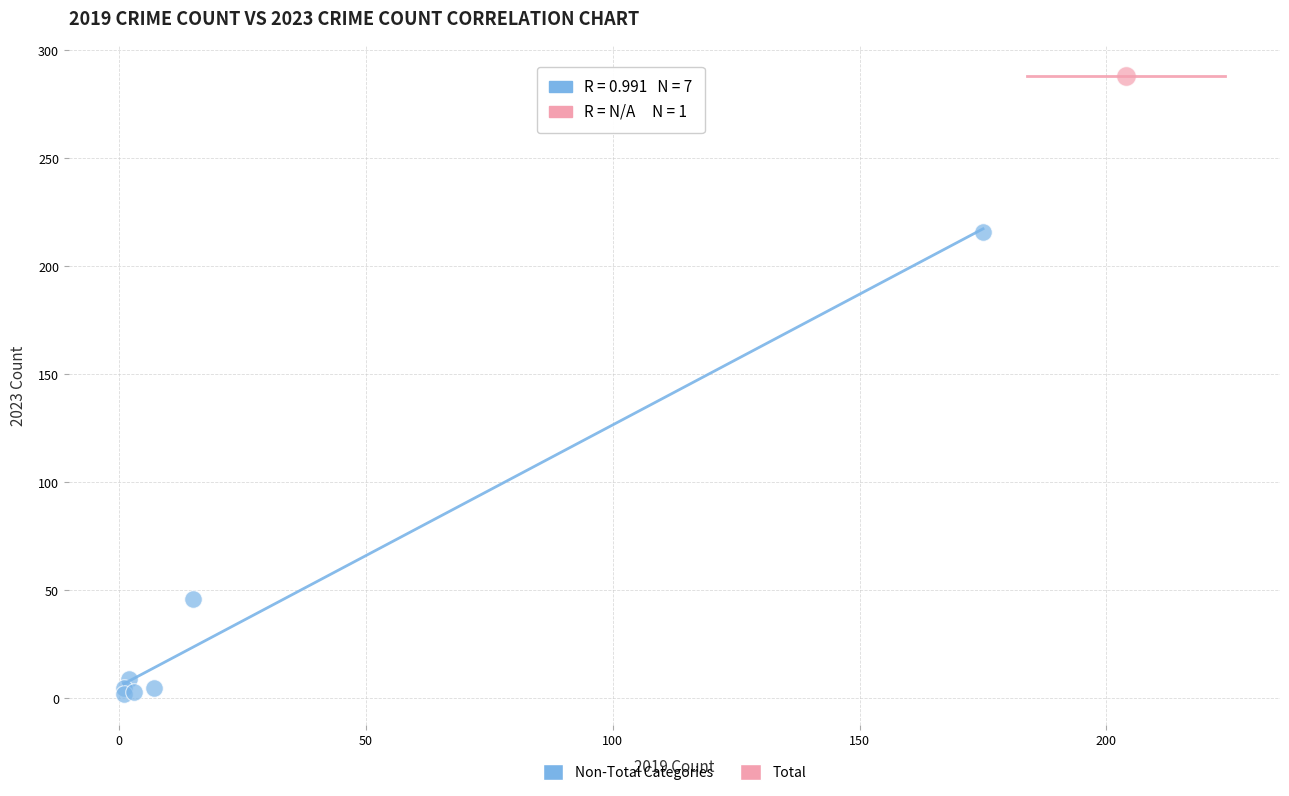

What are all the series names shown in the legend?

Non-Total Categories, Total